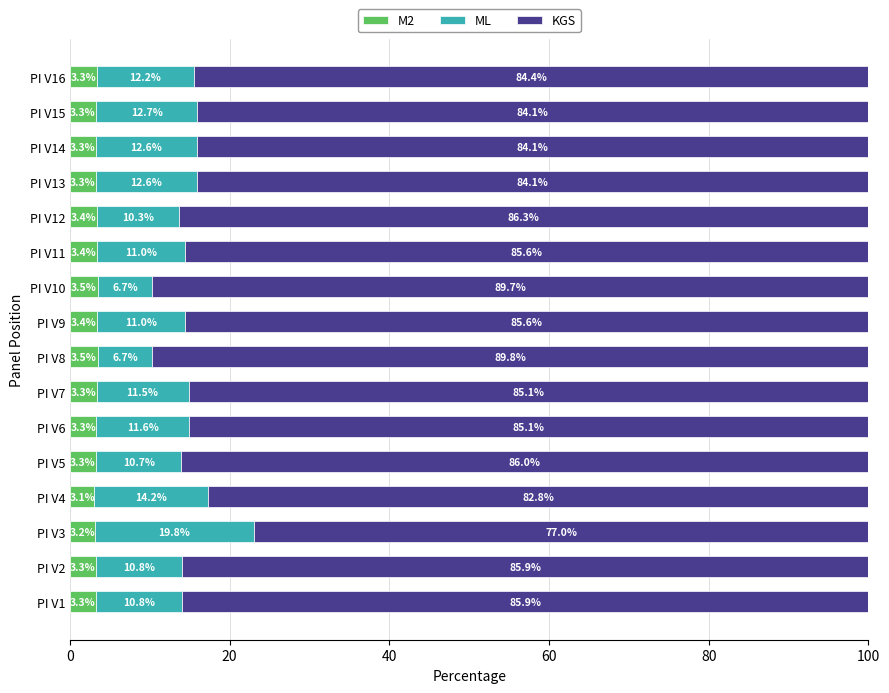

Count the M2 values in the range 3 to 4.

16